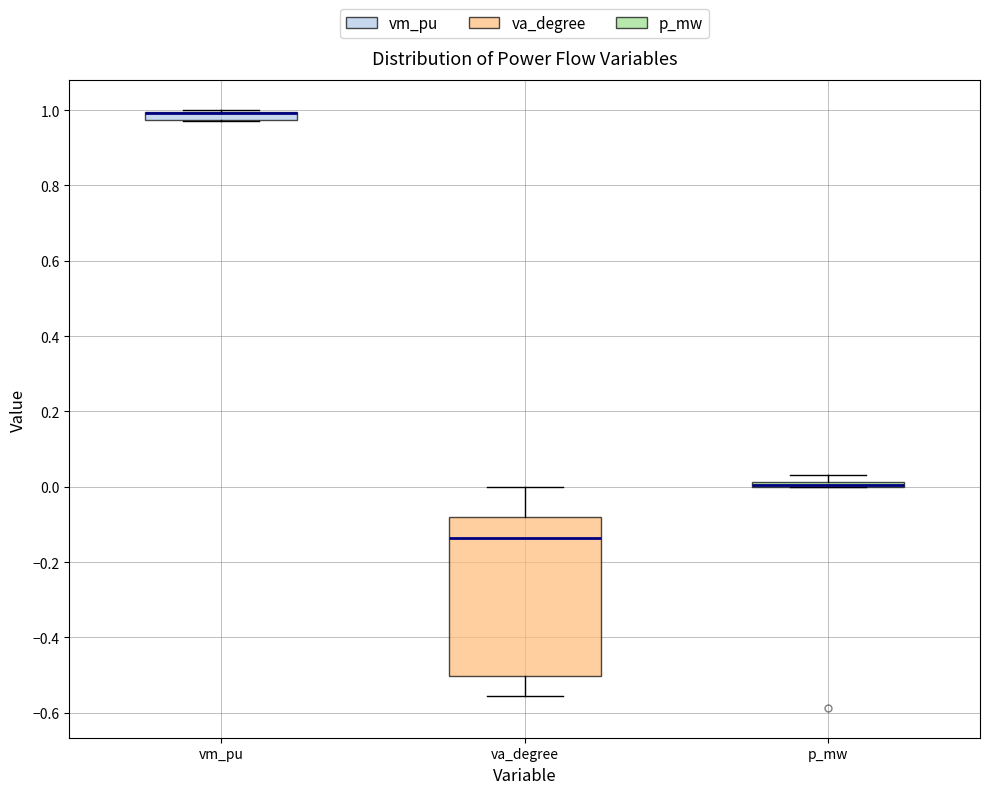

Where is the lower edge of the box for p_mw on the y-axis? The values are not printed on the chart, so give them approximately, as read against the axis.

0.00